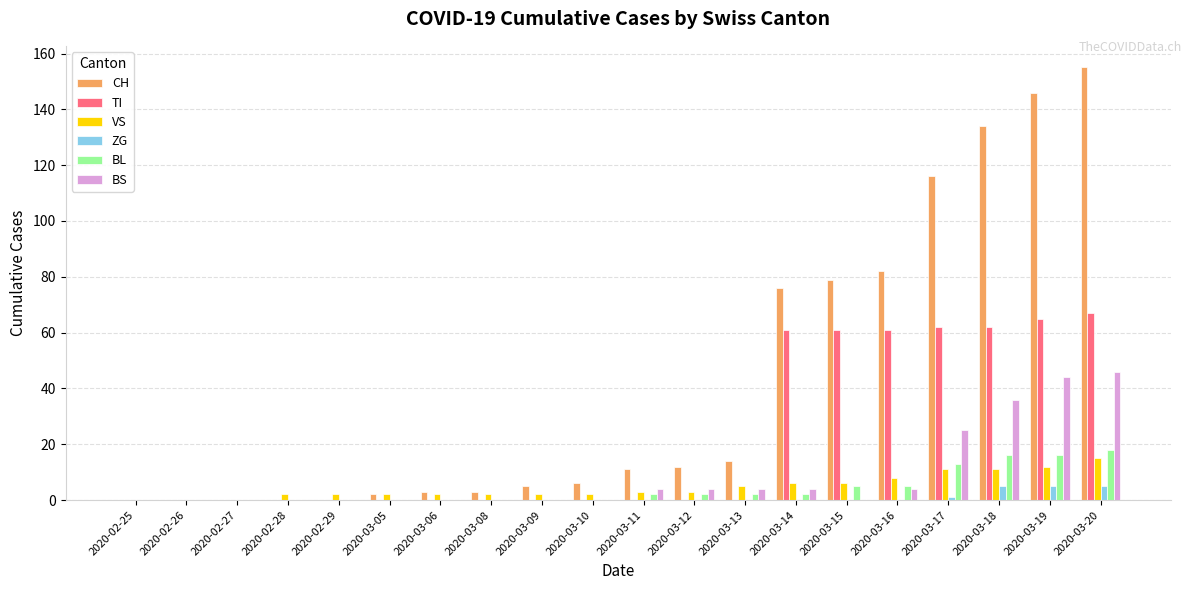

At which label is BS closest to 23?

2020-03-17